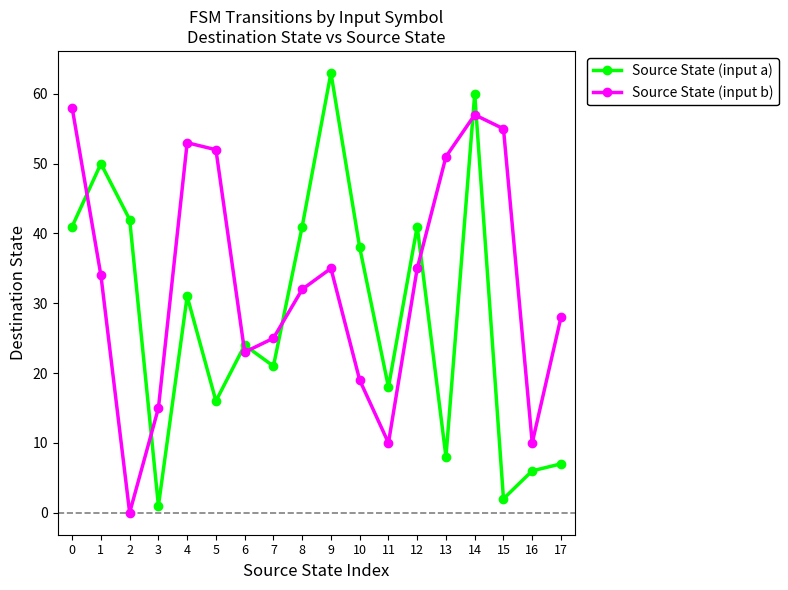

What is the spread (max minus min) of values at 10?

19